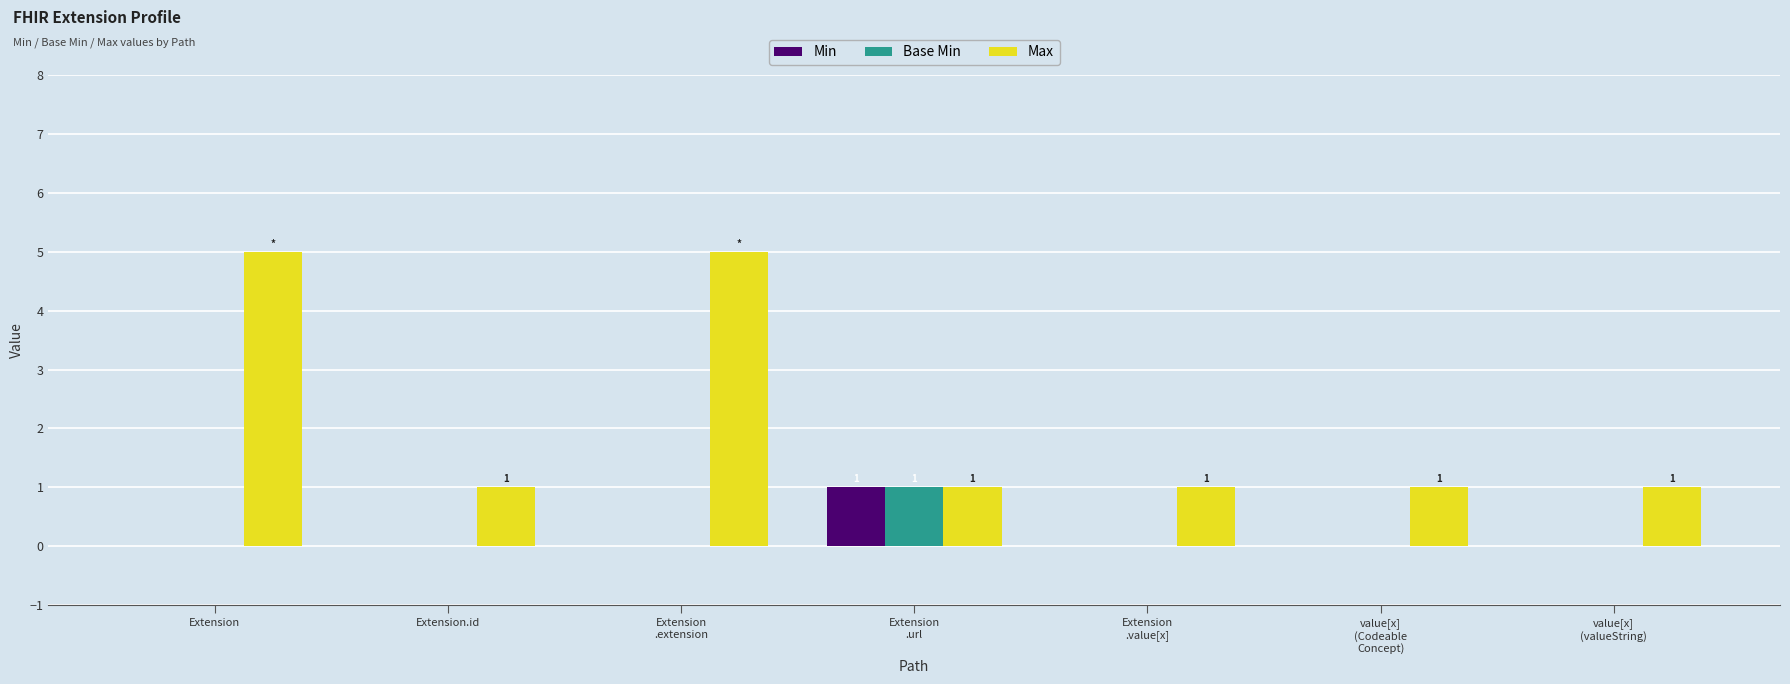

What is the sum of all Min values?

1